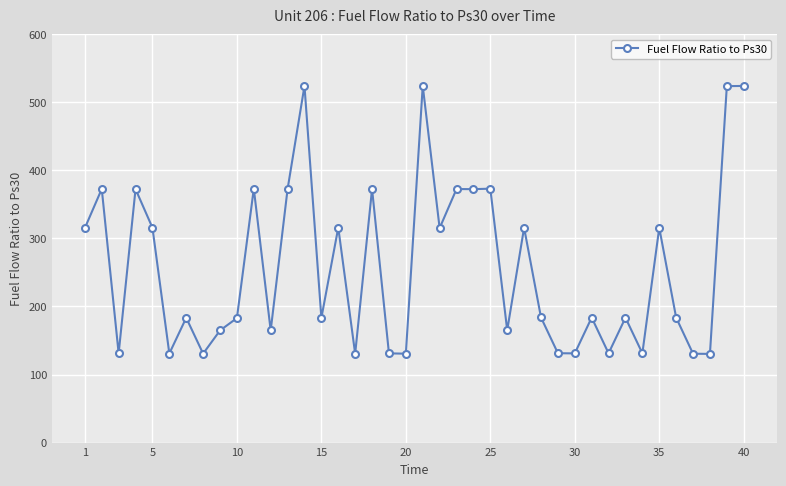

What is the difference between the second highest and minimum values?

393.8